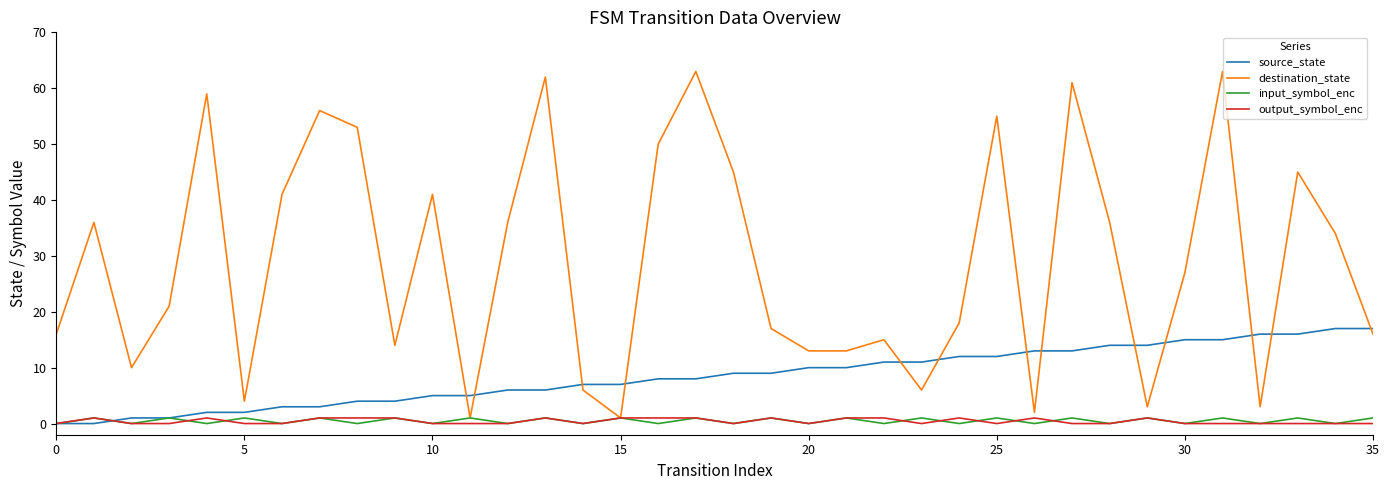

True or false: destination_state and source_state cross at least once.

True